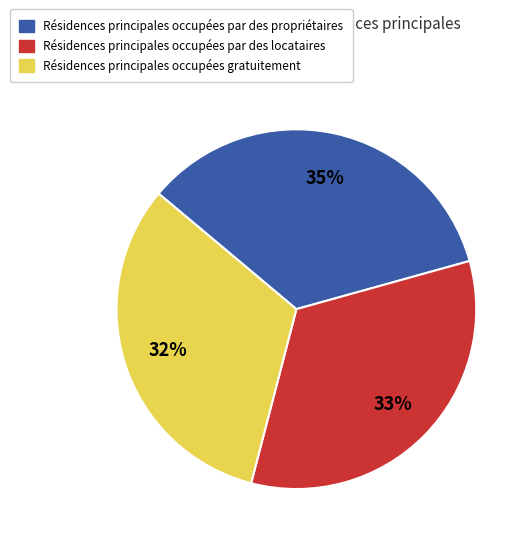

To the nearest percent, what is the difference between the largest and smallest slice percentages?

3%